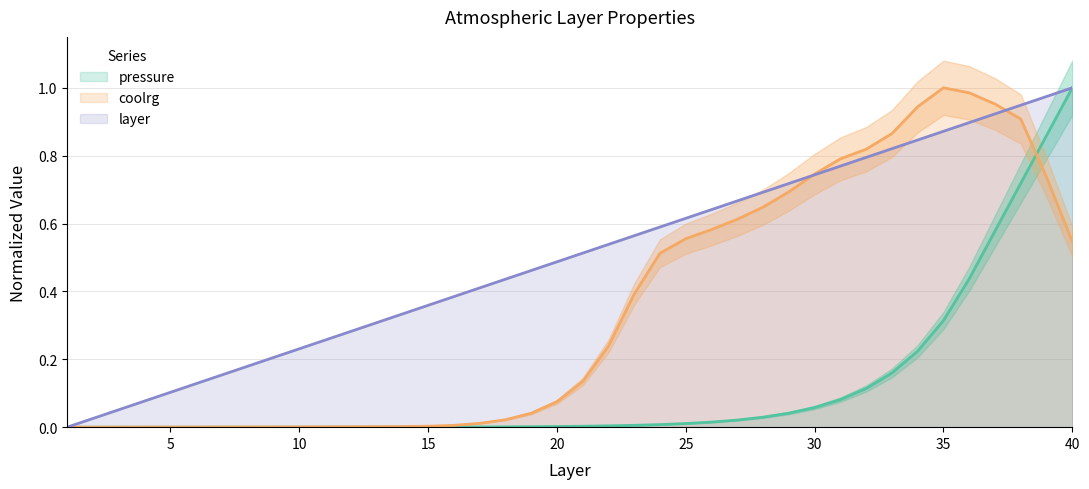

The value of pressure at 11 is 0.0. True or false?

True